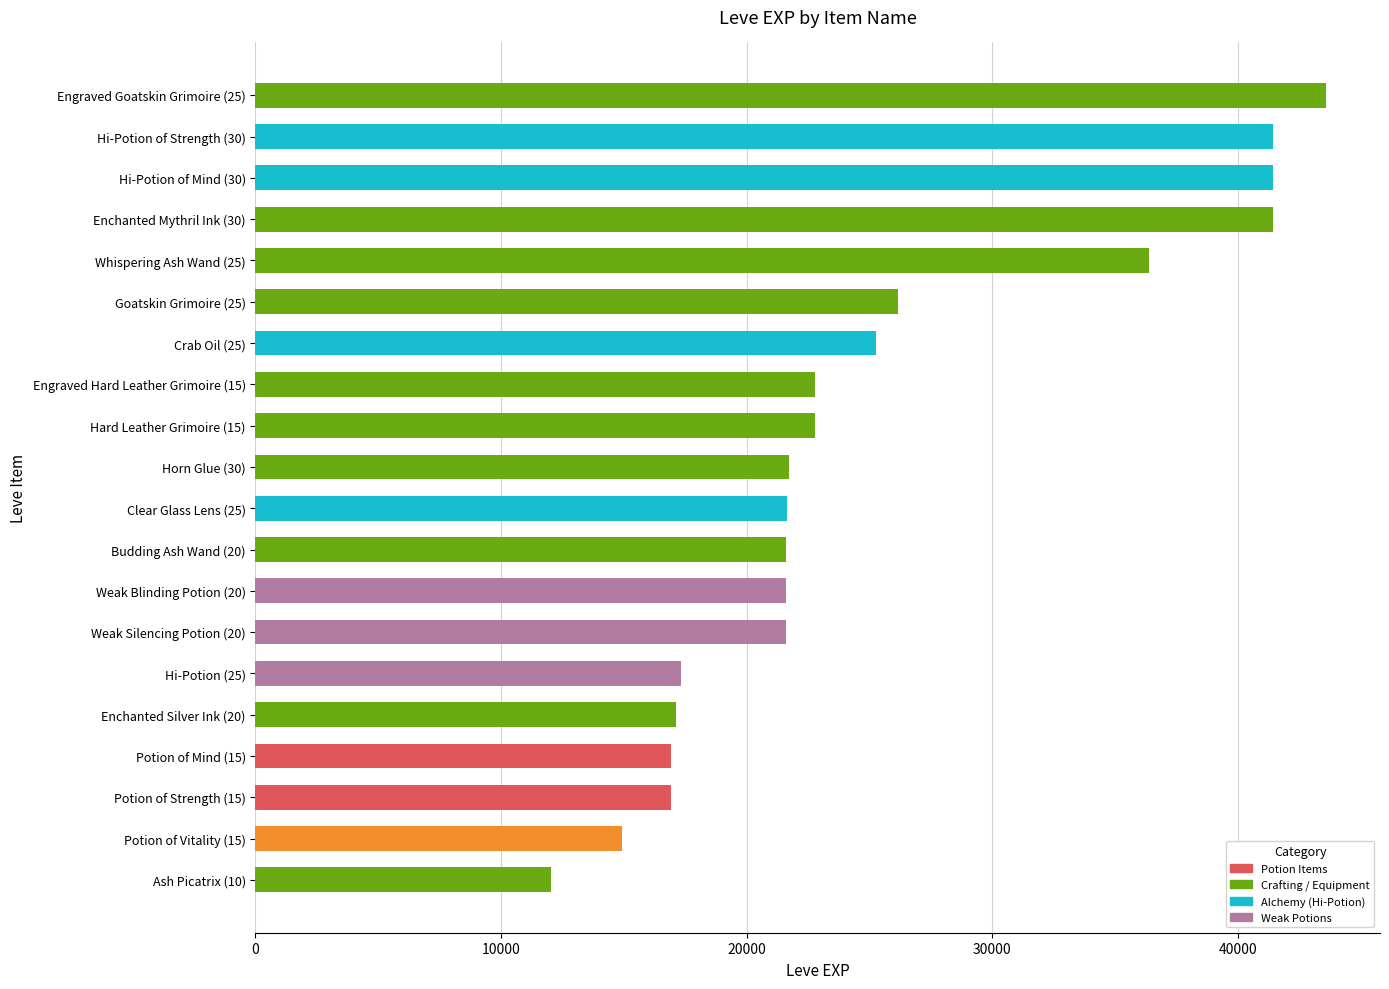

What is the difference between the maximum and minimum values?

31570